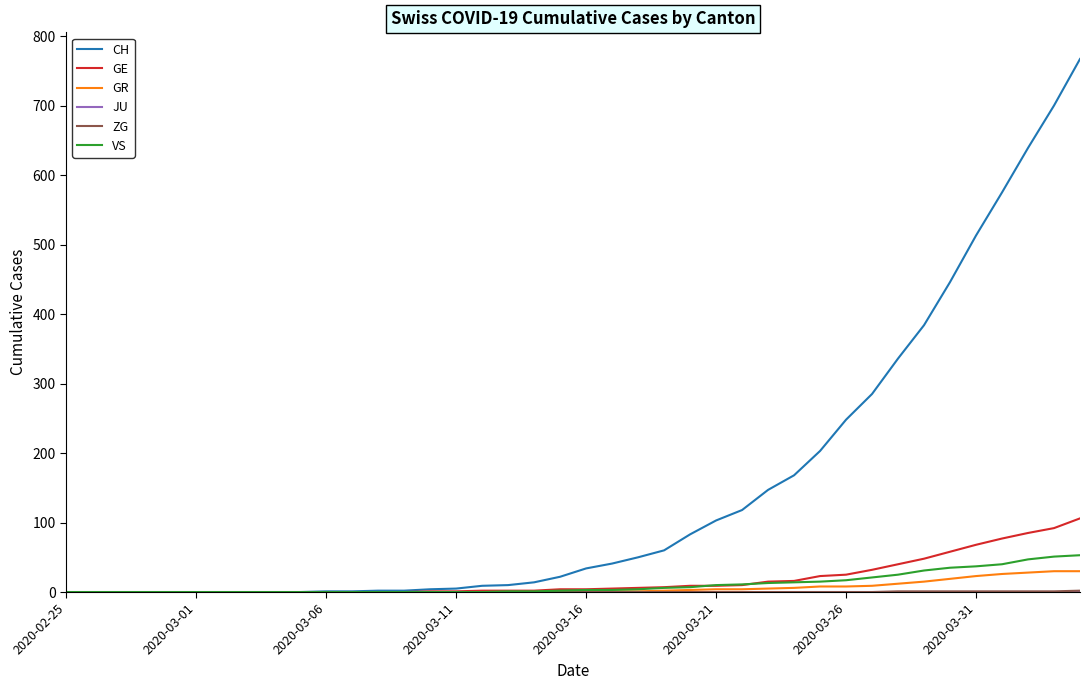

Which series has the largest total across all categories?

CH